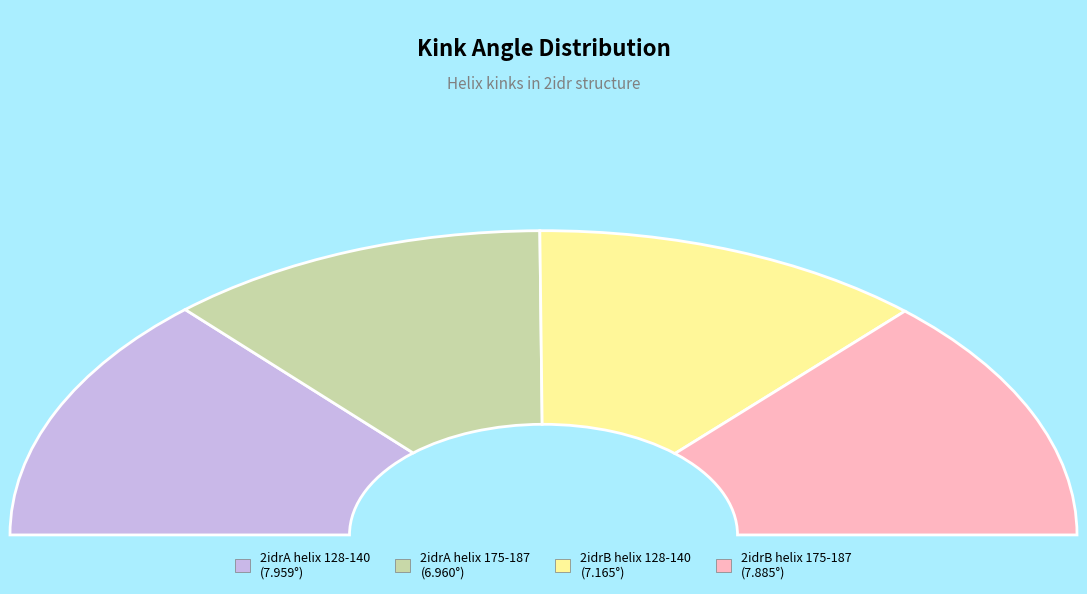

What percentage do 2idrB helix 175-187 and 2idrA helix 128-140 together represent?

52.9%